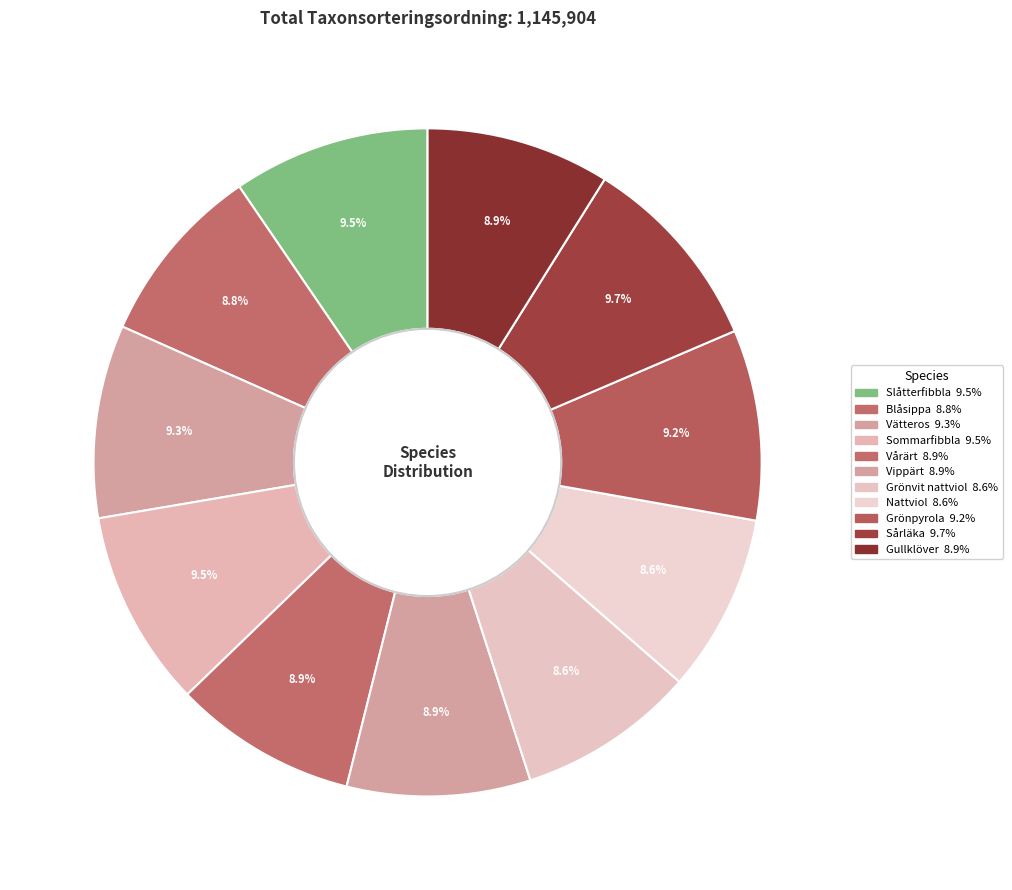

Is the sum of Grönvit nattviol and Nattviol greater than half?

No